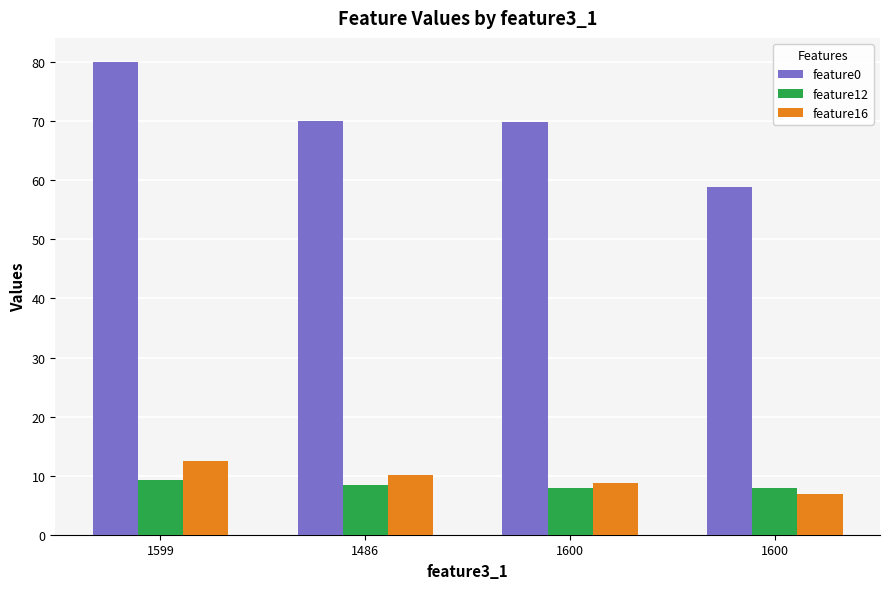

How many groups of bars are there?

4